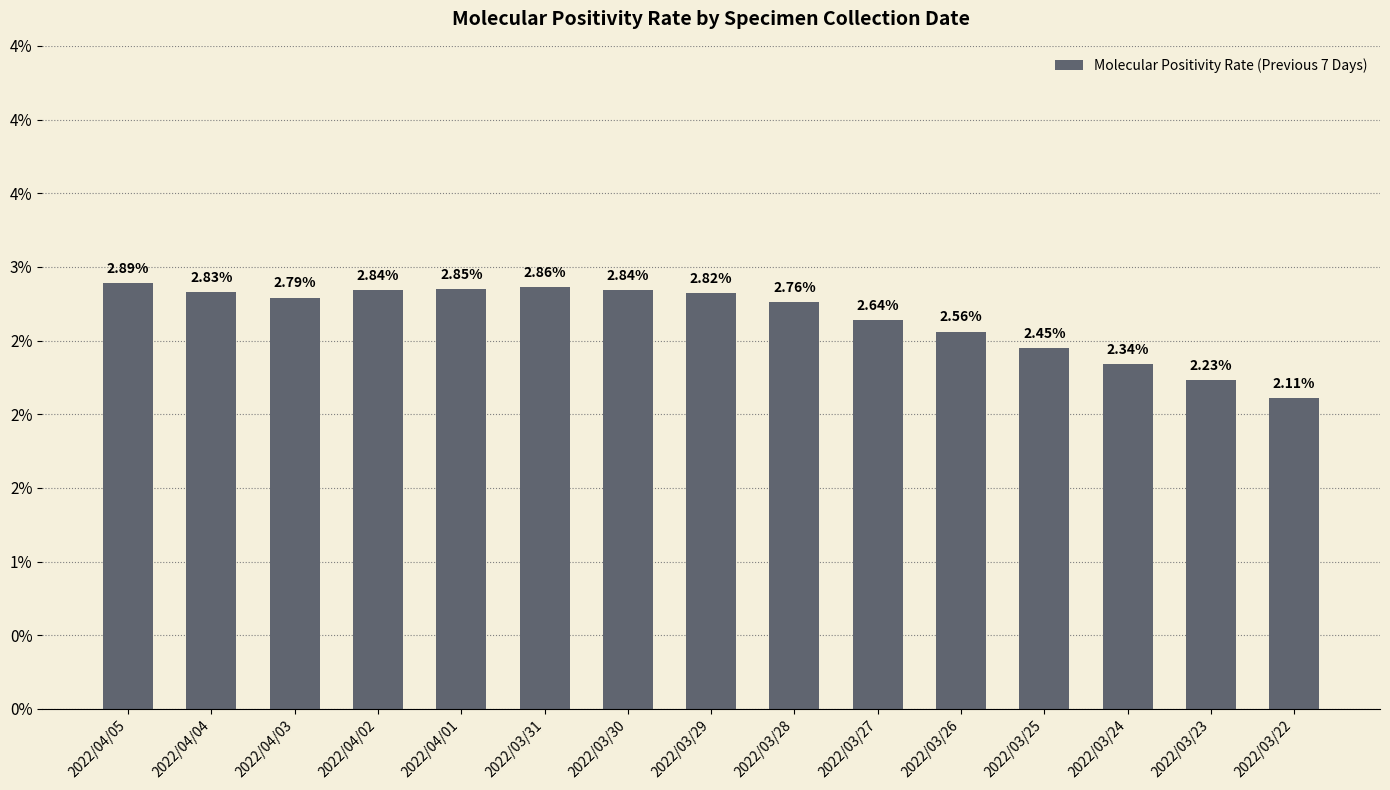

Does the chart contain any negative values?

No